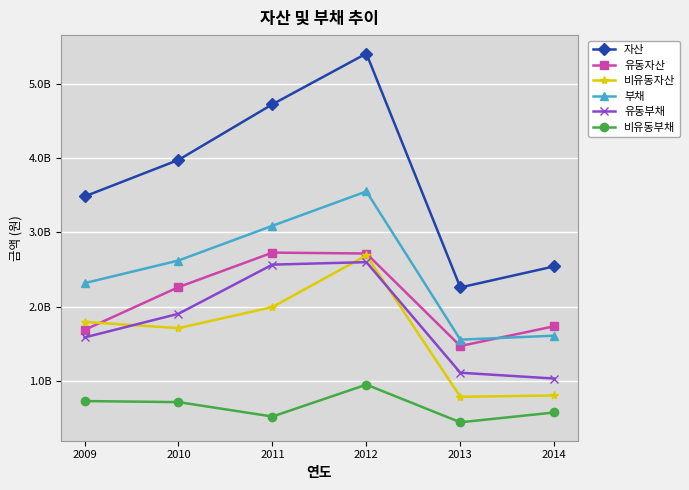

Reading right to left, extract all data points from this chart.

자산: 2541458021	2258186070	5403066921	4720645707	3972879599	3481225532
유동자산: 1736274731	1470314060	2714340321	2726313334	2262242874	1686694529
비유동자산: 805183290	787872010	2688726601	1994332373	1710636725	1794531003
부채: 1609442570	1555976324	3549365568	3087008384	2620024841	2315698175
유동부채: 1032850569	1111123851	2598336137	2564898955	1903922054	1585477031
비유동부채: 576592001	444852473	951029431	522109428	716102788	730221143